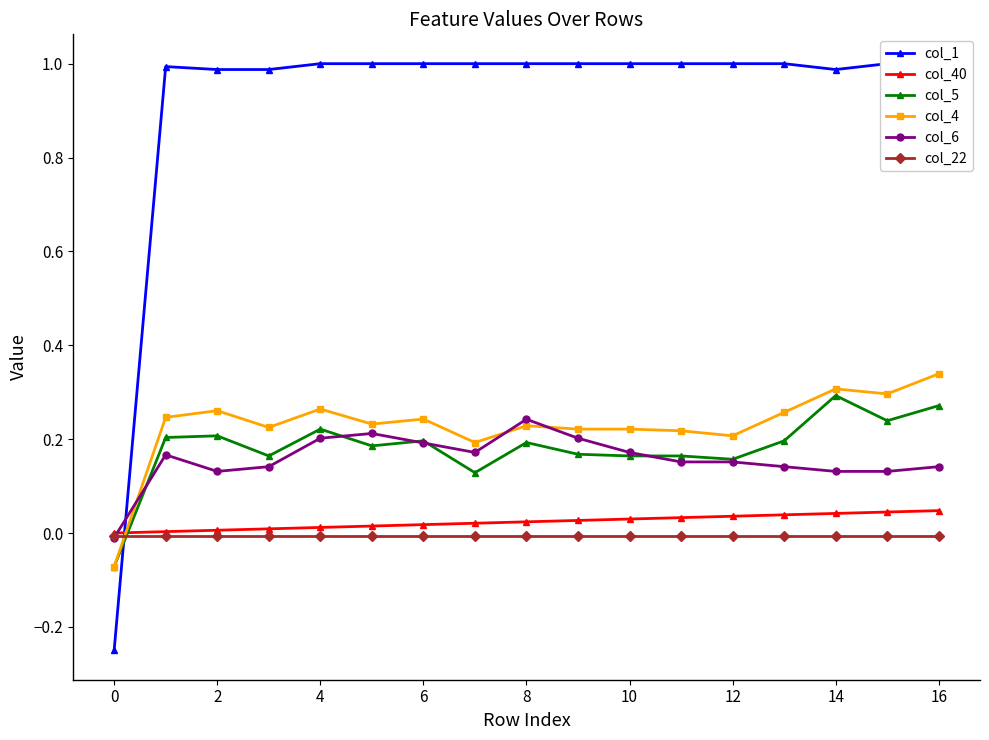

At which category is the sum across all series the highest?

16